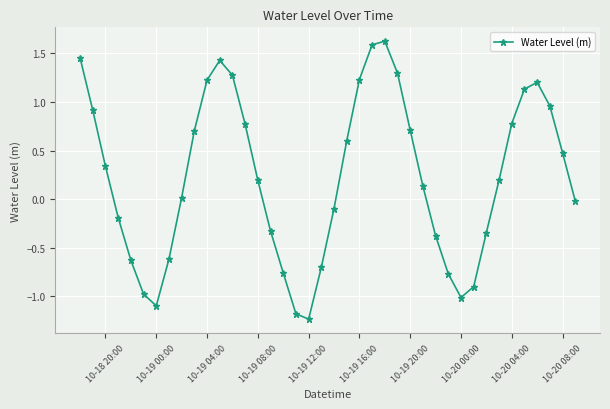

What is the sum of all values?

9.0